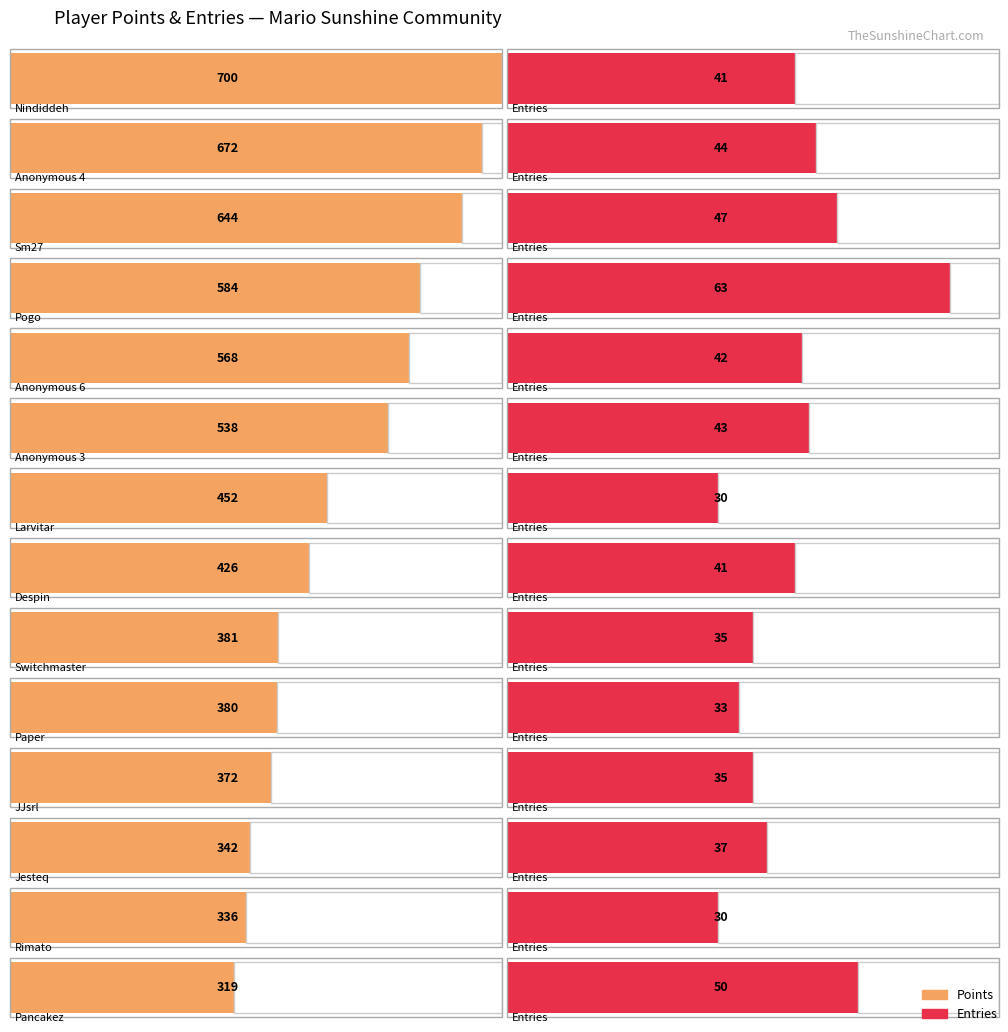

True or false: Entries has a value of 19 at JJsrl.

False